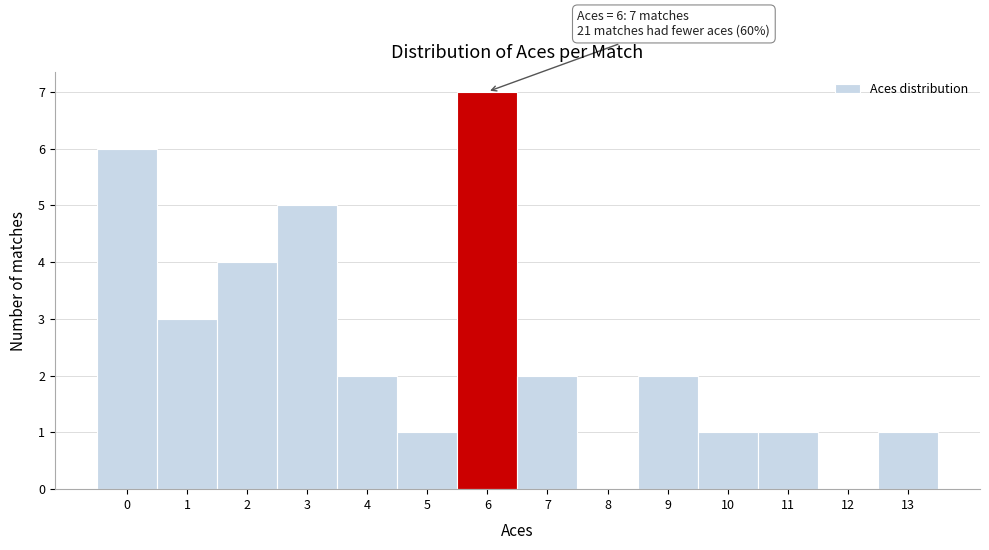

Over which range of the x-axis is the bar tallest?

5.5 to 6.5